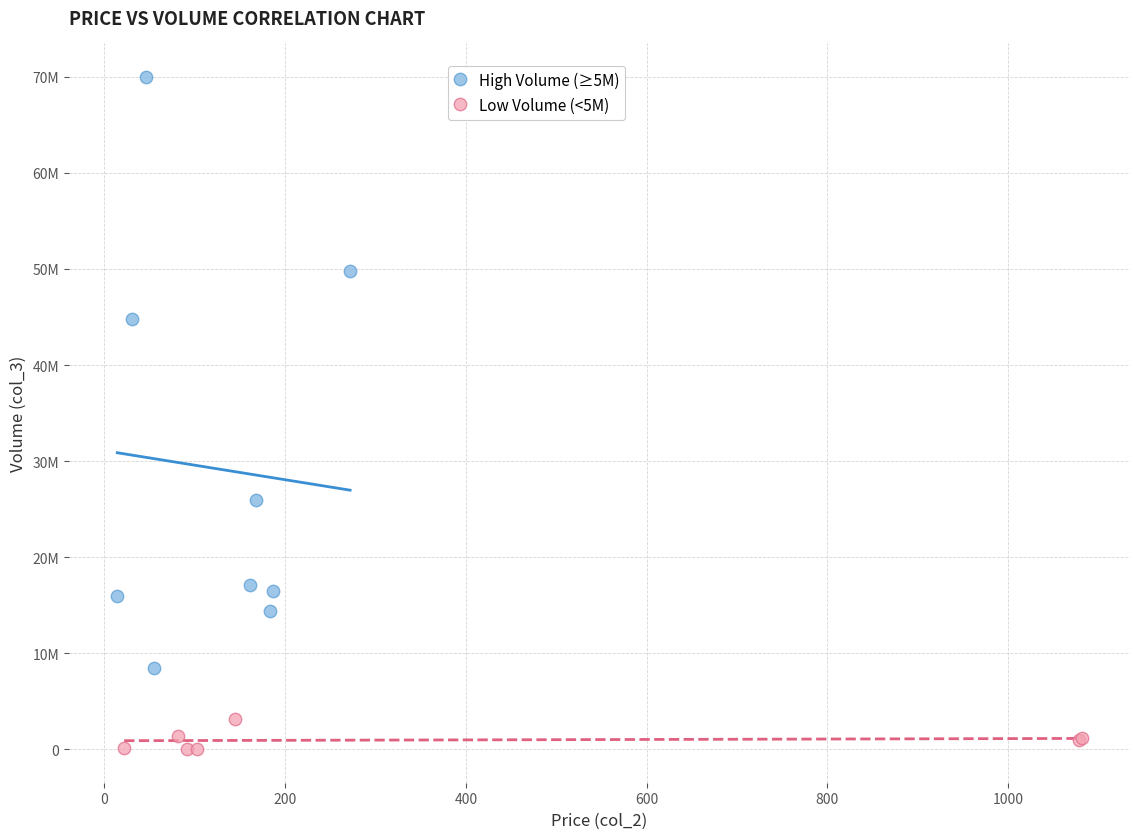

Which series contains the highest Y value?

High Volume (≥5M)